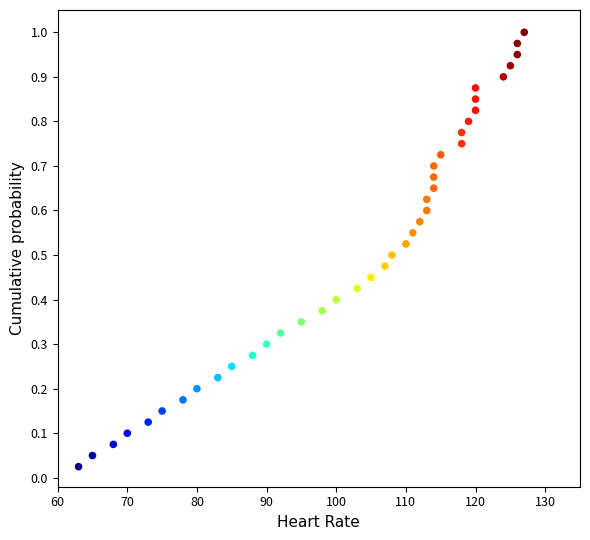

What is the range of X values (max minus min)?

64.0